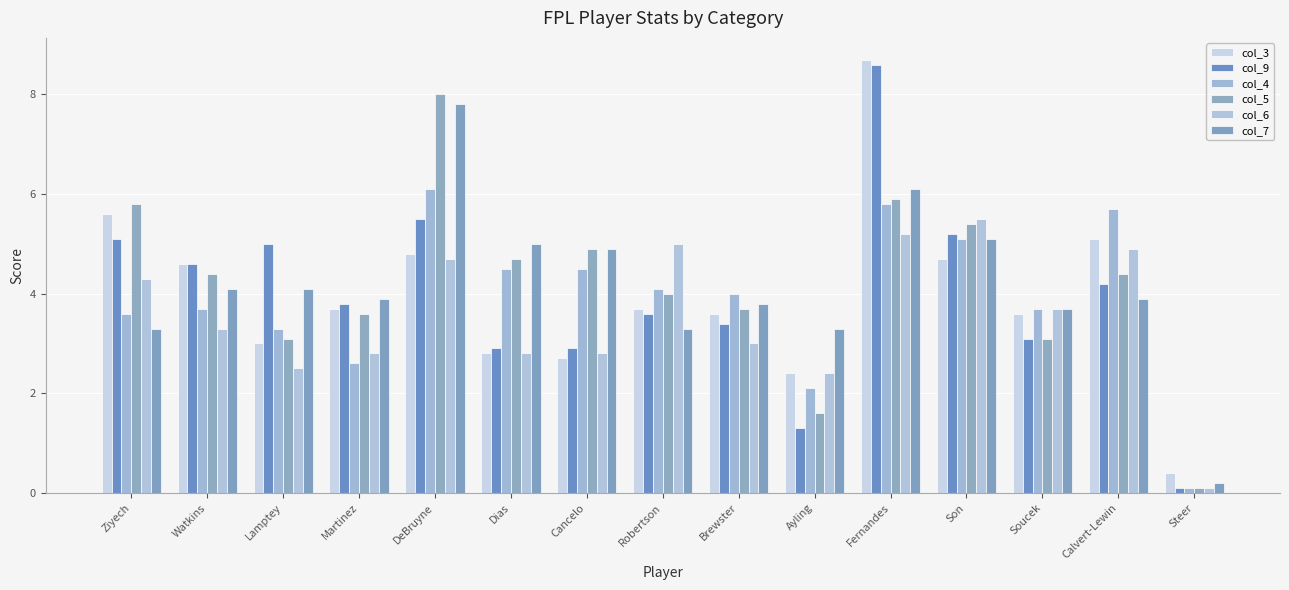

How many data points in col_4 are less than 4?

7